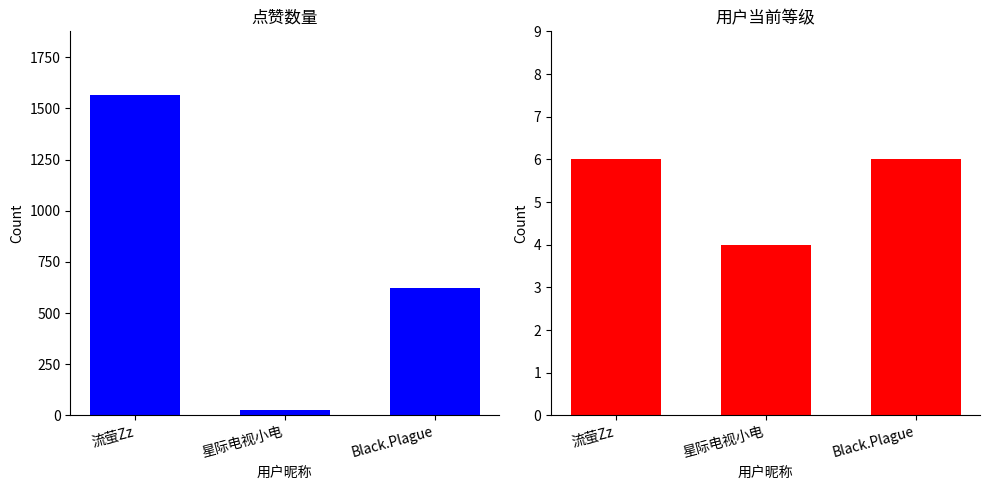

Where is 用户当前等级 nearest to the value 5?

流萤Zz